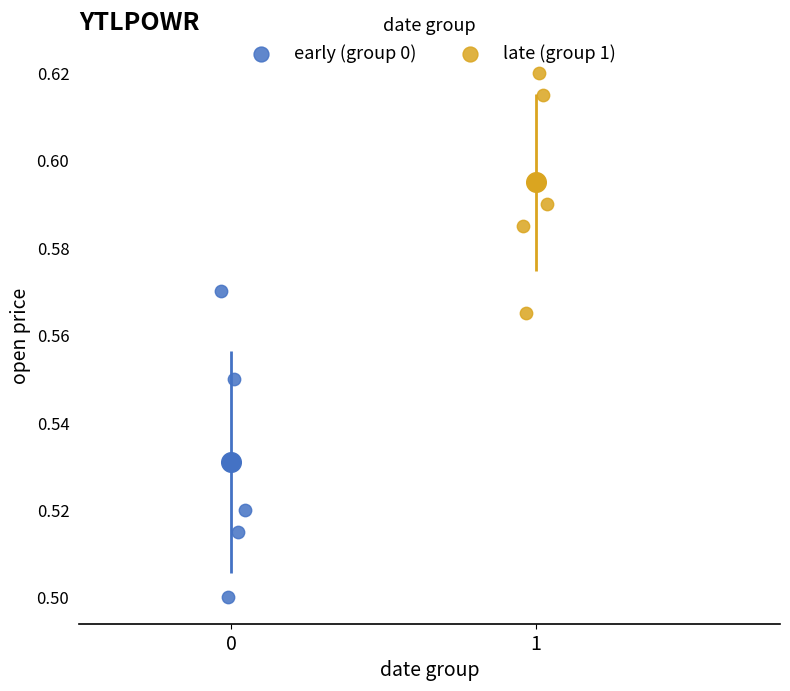

Which series contains the lowest Y value?

early (group 0)